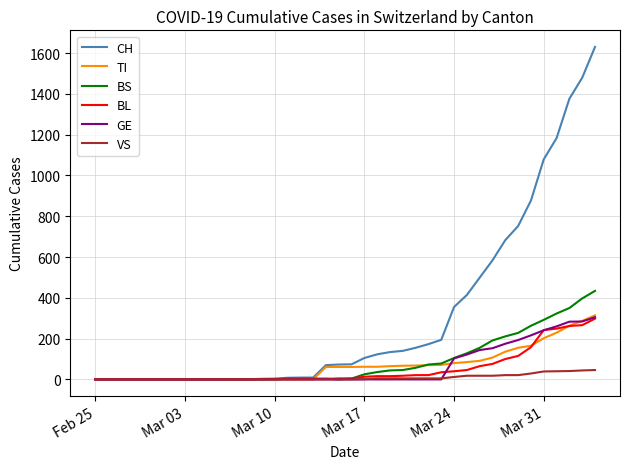

What is the maximum value for GE?

305